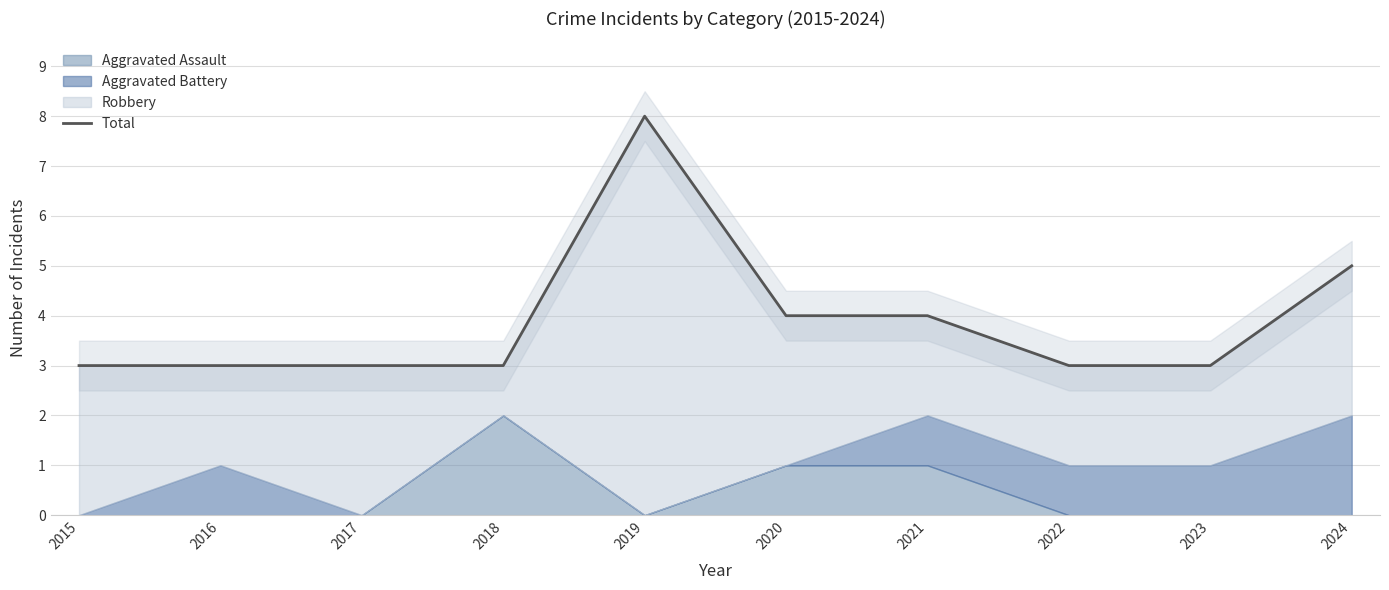

Which has a higher value, 2021 or 2022?

2021